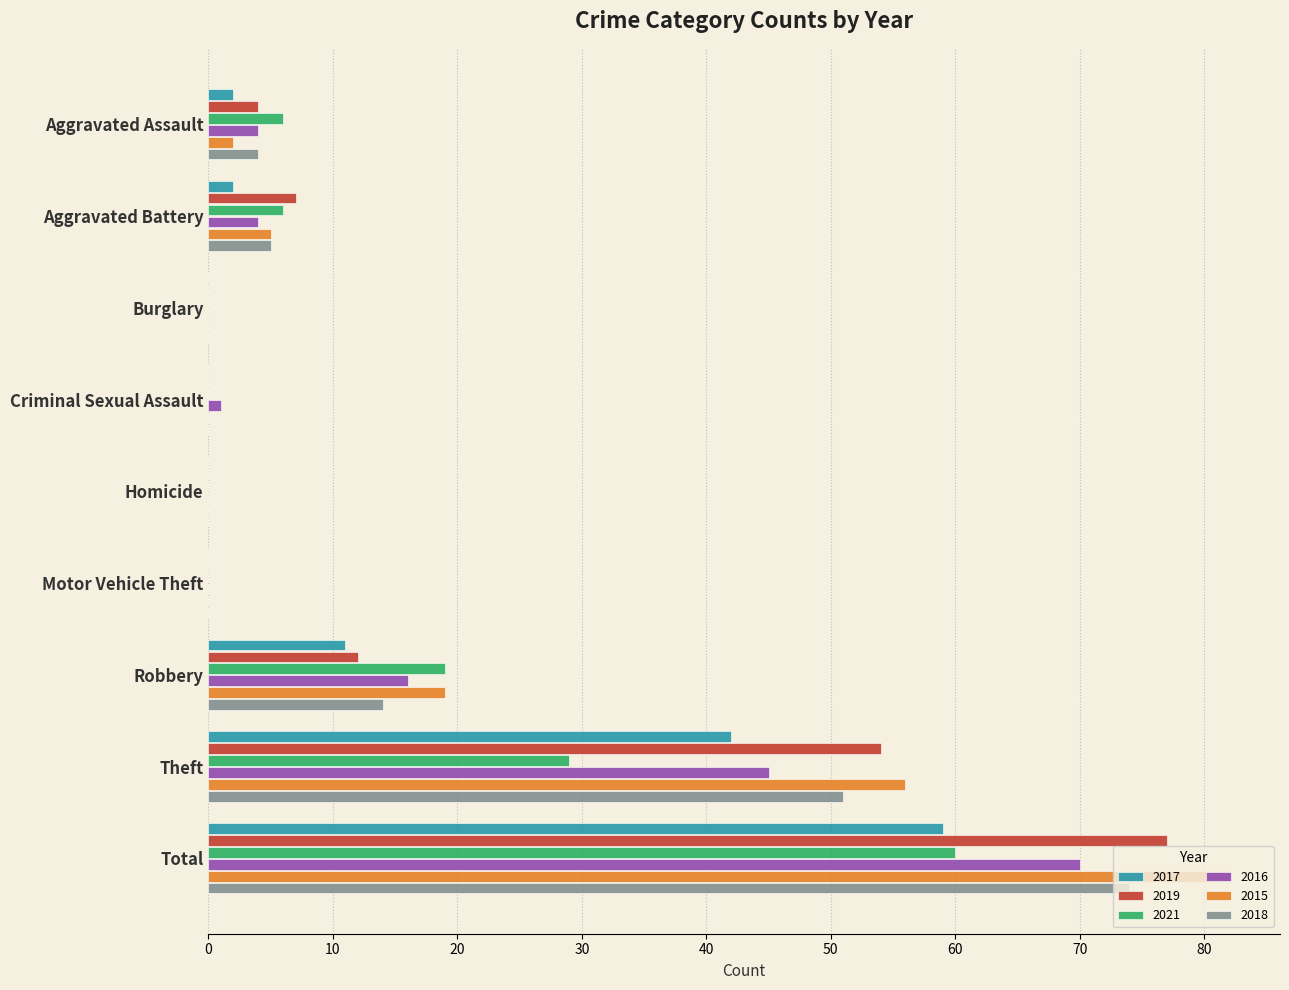

At which category is the sum across all series the highest?

Total